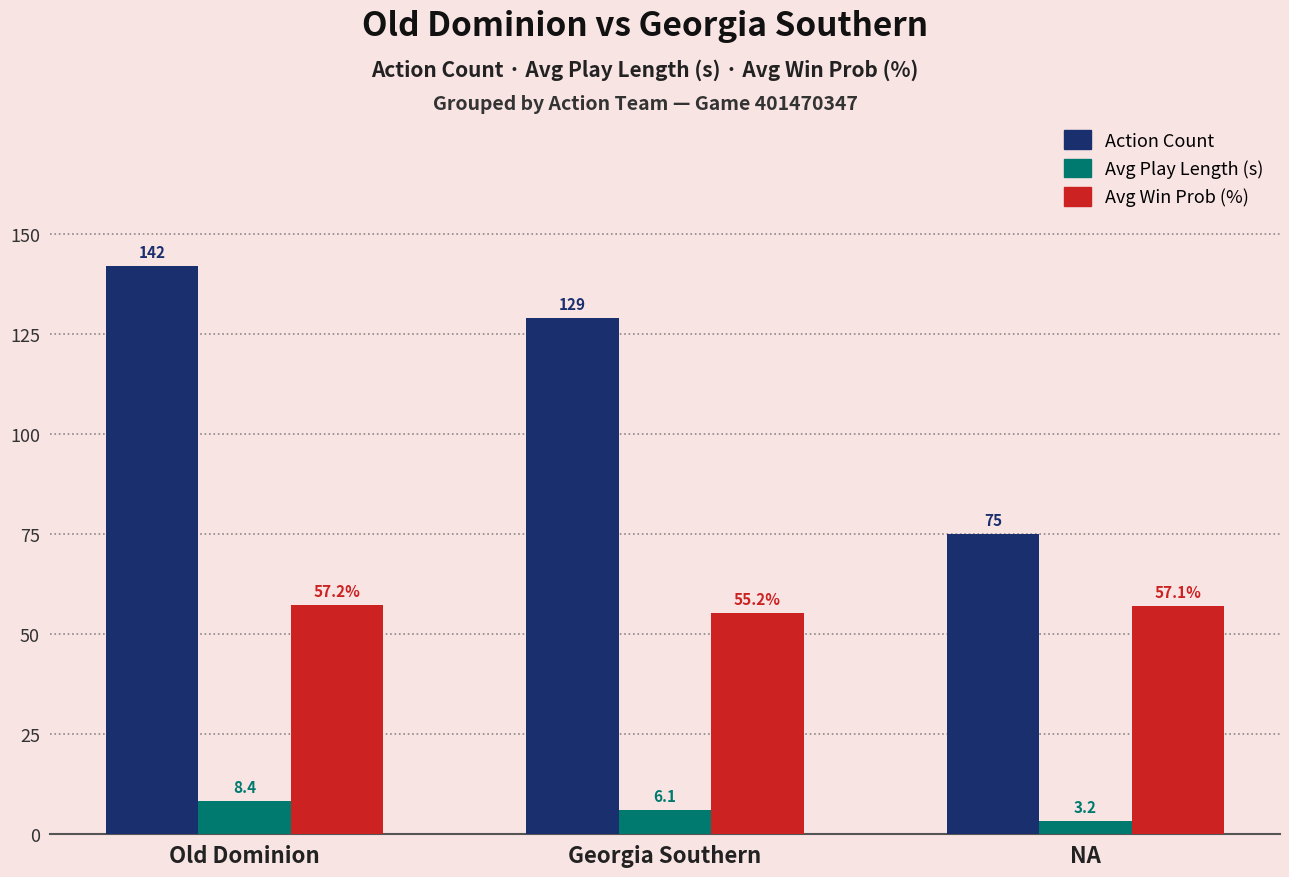

Is the value of Action Count at Georgia Southern greater than the value of Avg Win Prob (%) at Georgia Southern?

Yes